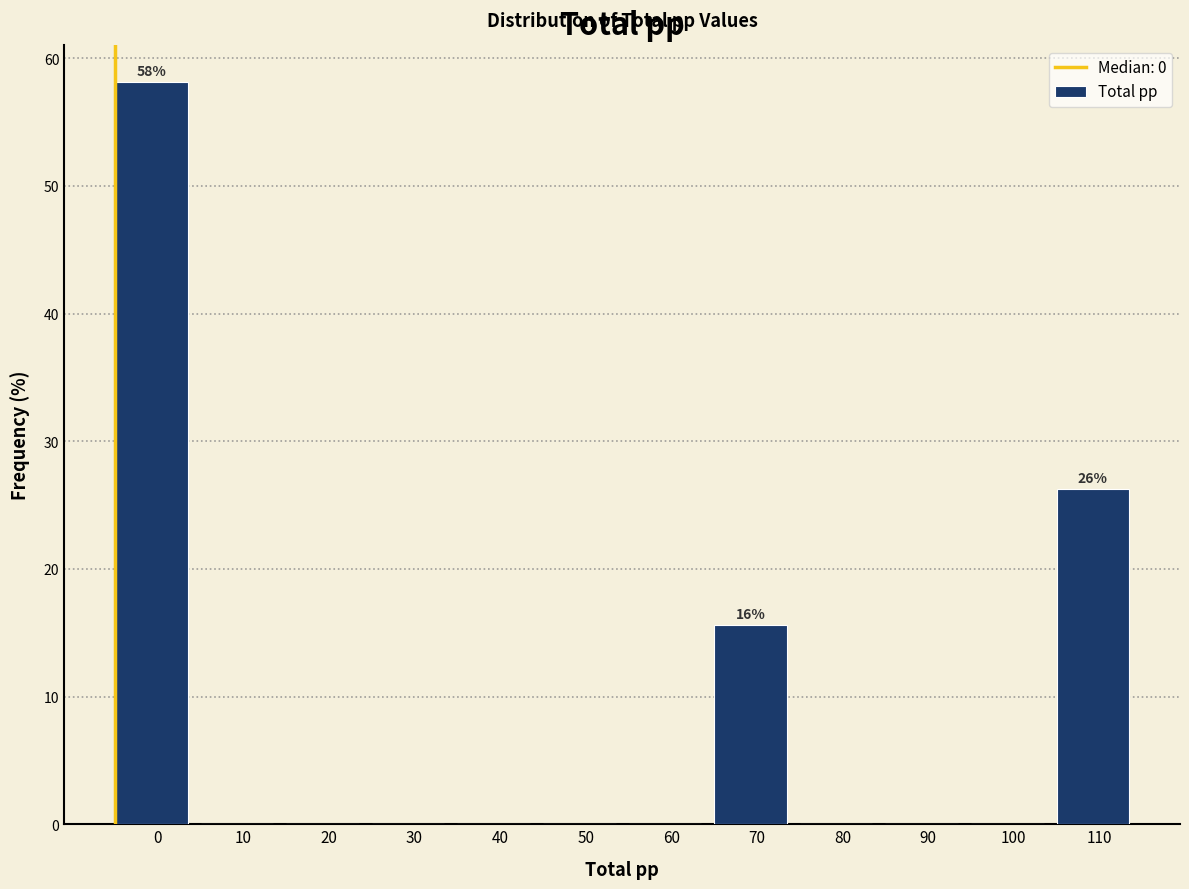

What is the sum of all values?

100.0